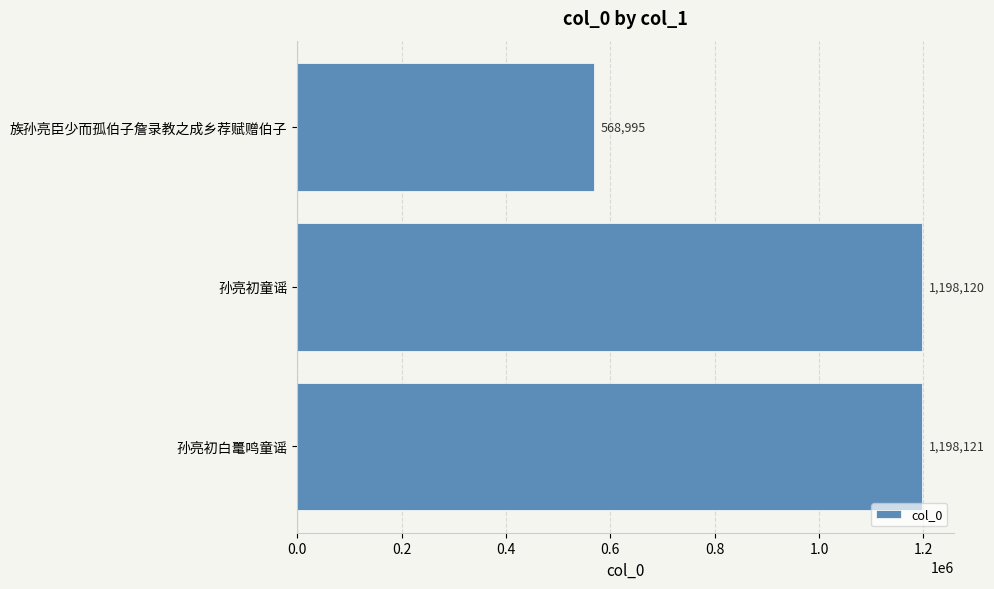

Reading bottom to top, list all the values displayed in this chart.

1198121	1198120	568995